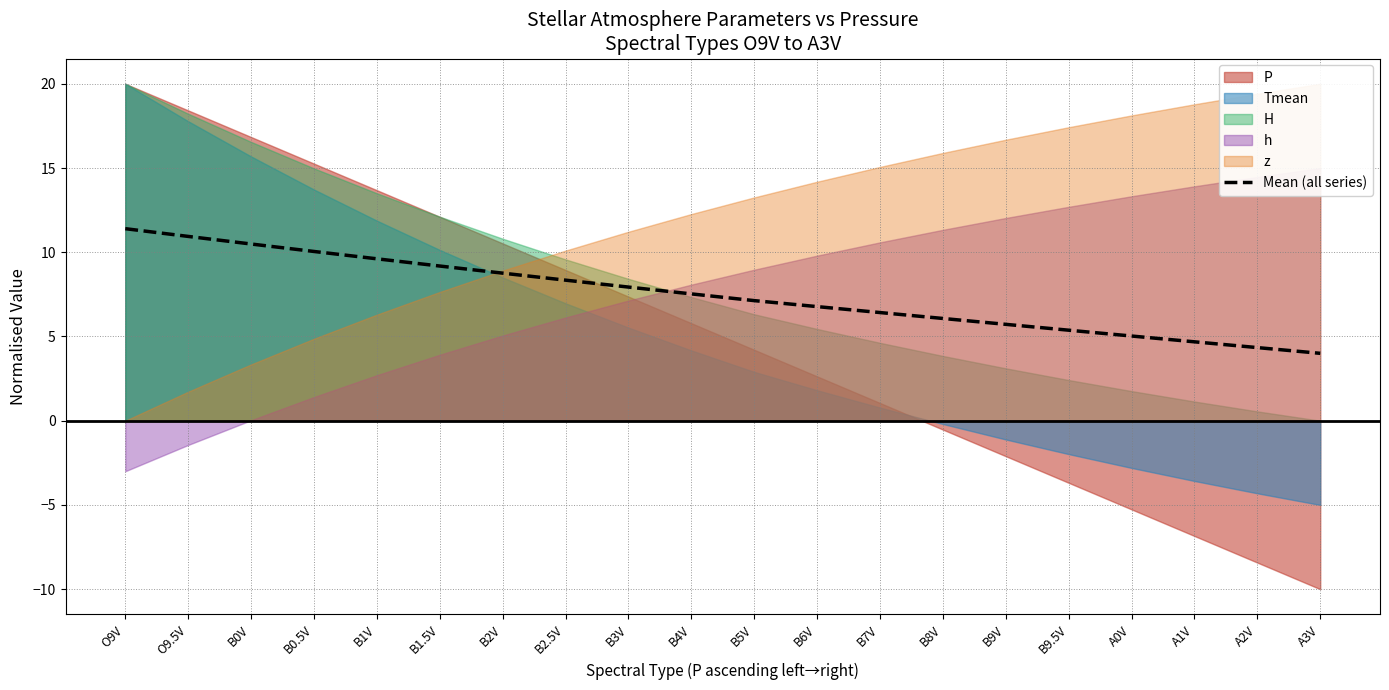

Between B1.5V and B6V, which is larger?

B1.5V